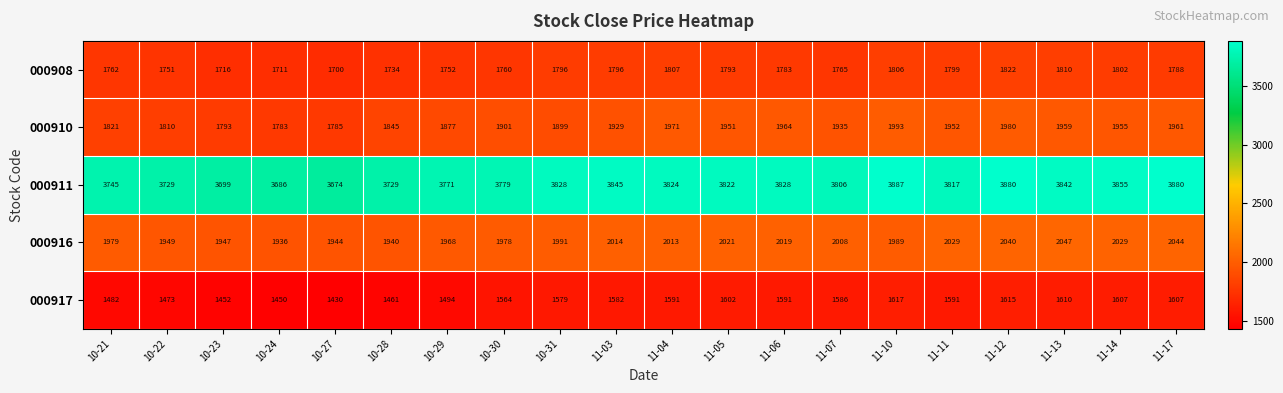

What is the difference between the second highest and minimum values in the 000911 series?

206